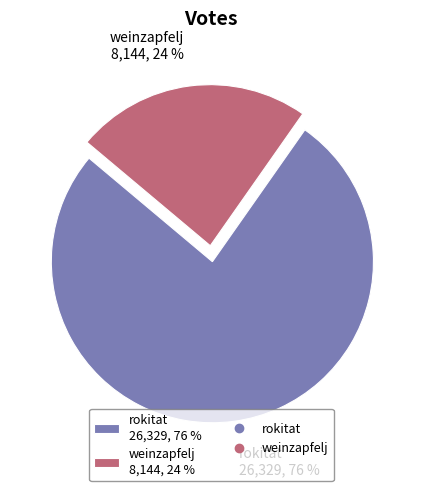

How many segments does this pie chart have?

2